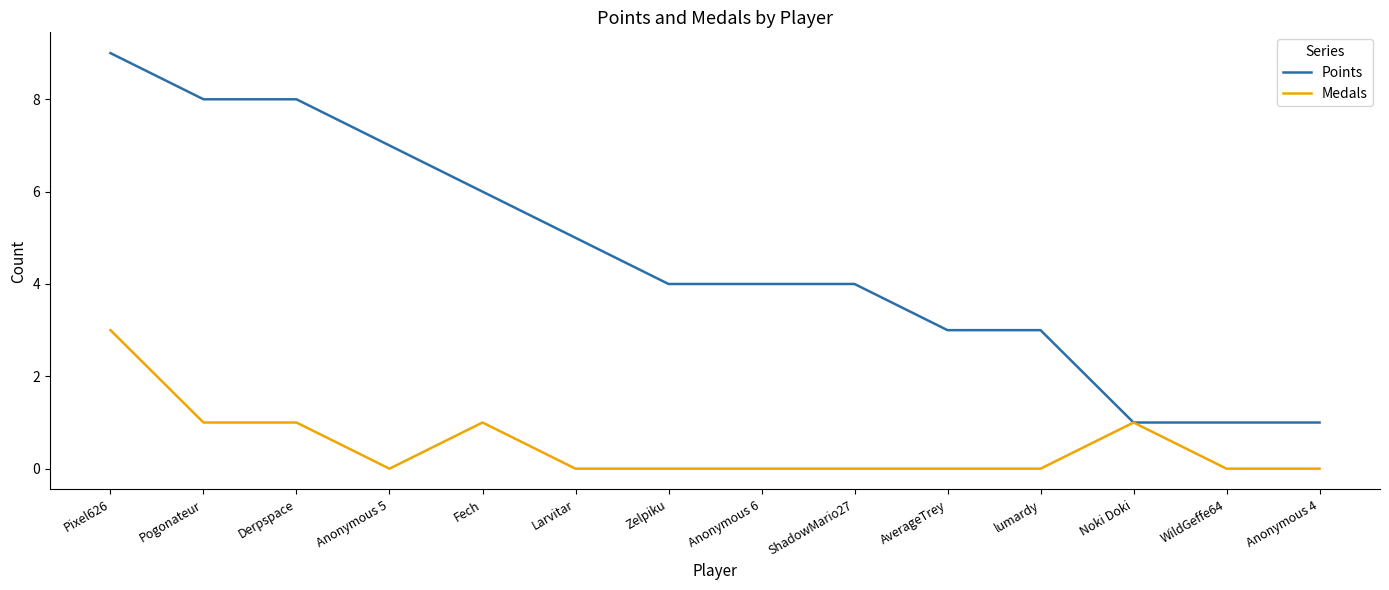

Reading left to right, what are all the values shown in this chart?

Points: 9	8	8	7	6	5	4	4	4	3	3	1	1	1
Medals: 3	1	1	0	1	0	0	0	0	0	0	1	0	0